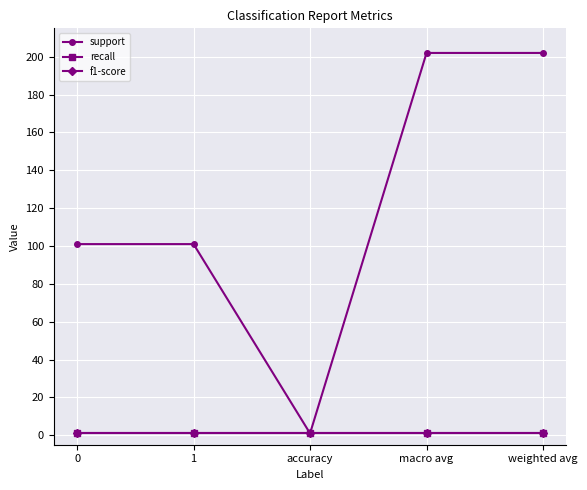

What is the label of the 5th point from the left?

weighted avg